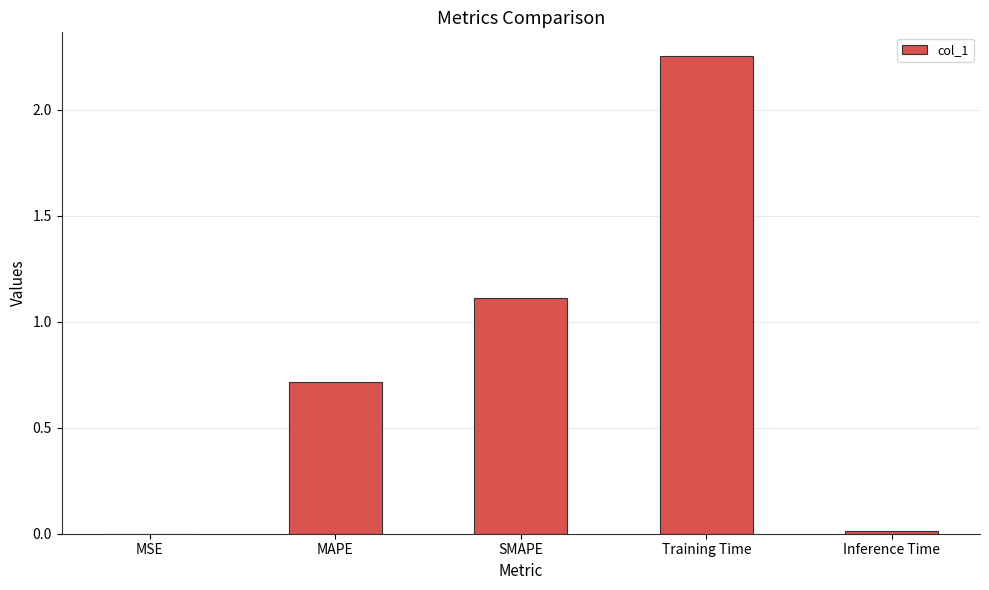

Which label corresponds to the largest value in the chart?

Training Time